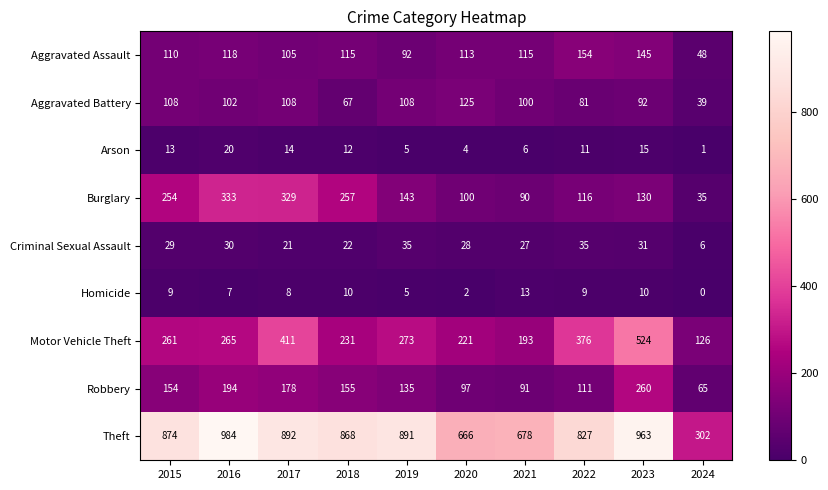

Rank the series at 2015 from highest to lowest value.

Theft, Motor Vehicle Theft, Burglary, Robbery, Aggravated Assault, Aggravated Battery, Criminal Sexual Assault, Arson, Homicide